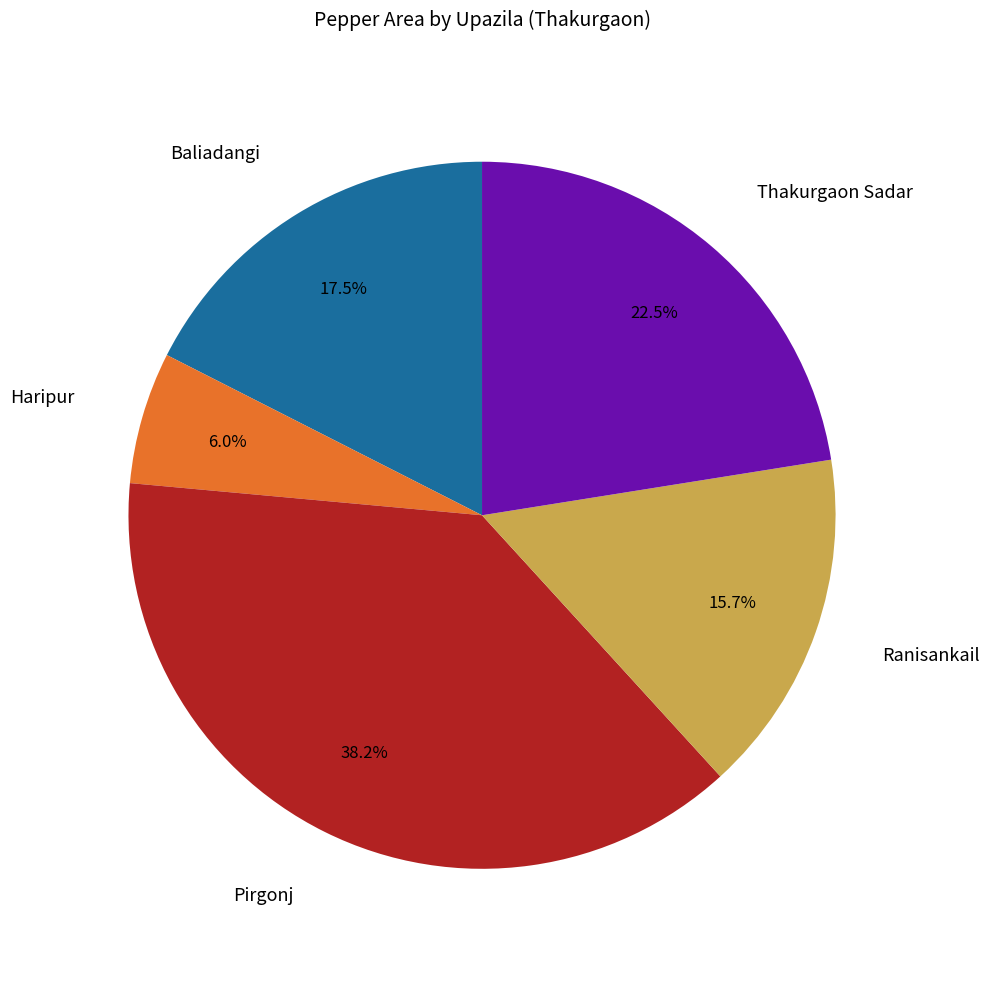

Is there a majority slice in this chart?

No